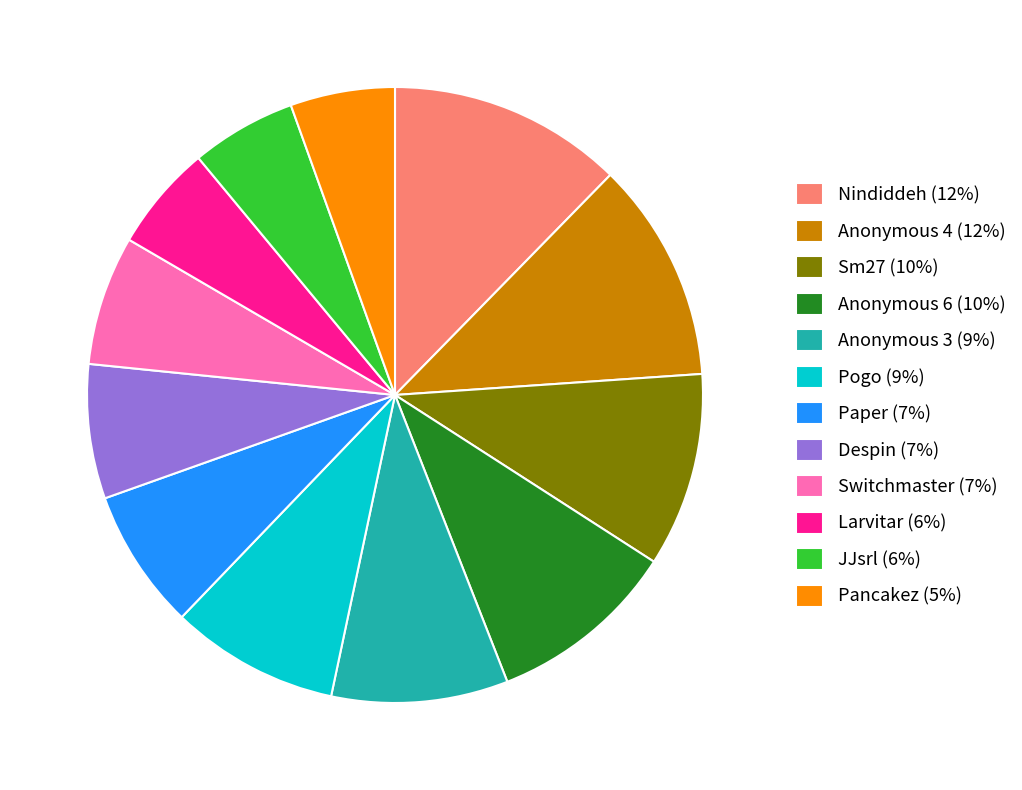

How many slices are in this pie chart?

12